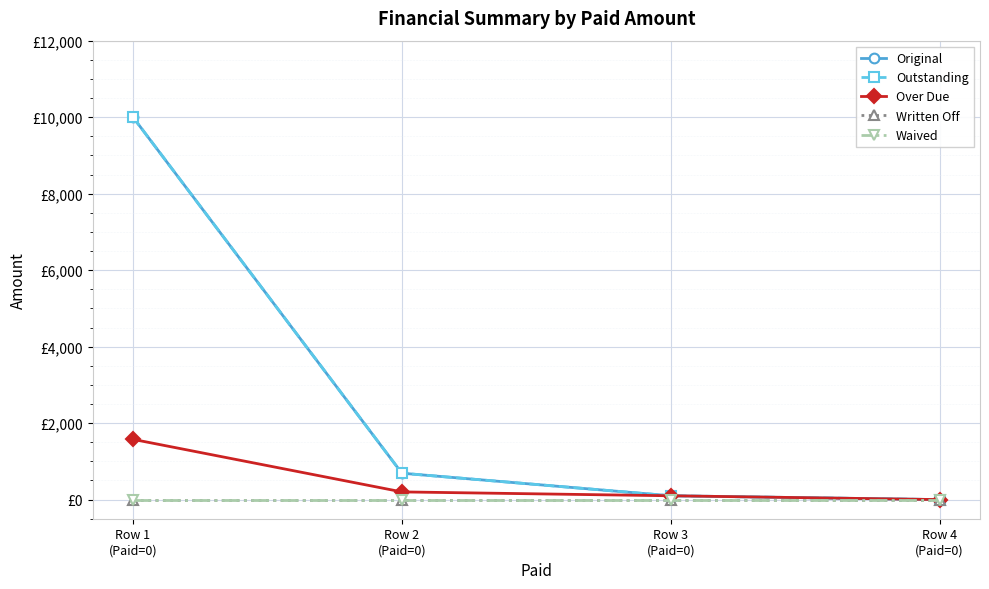

True or false: Written Off has more than 0 interior local peaks.

False